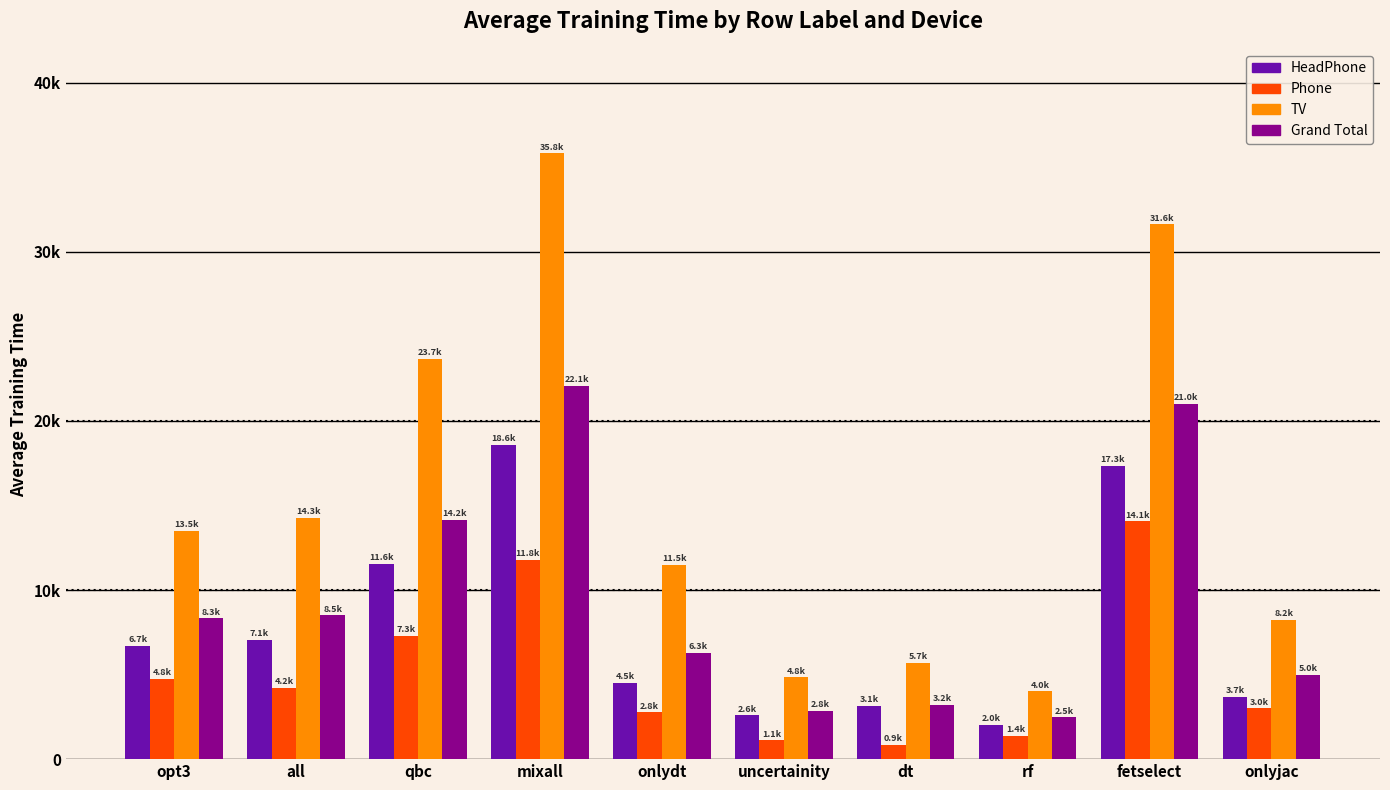

Does the chart contain stacked bars?

No